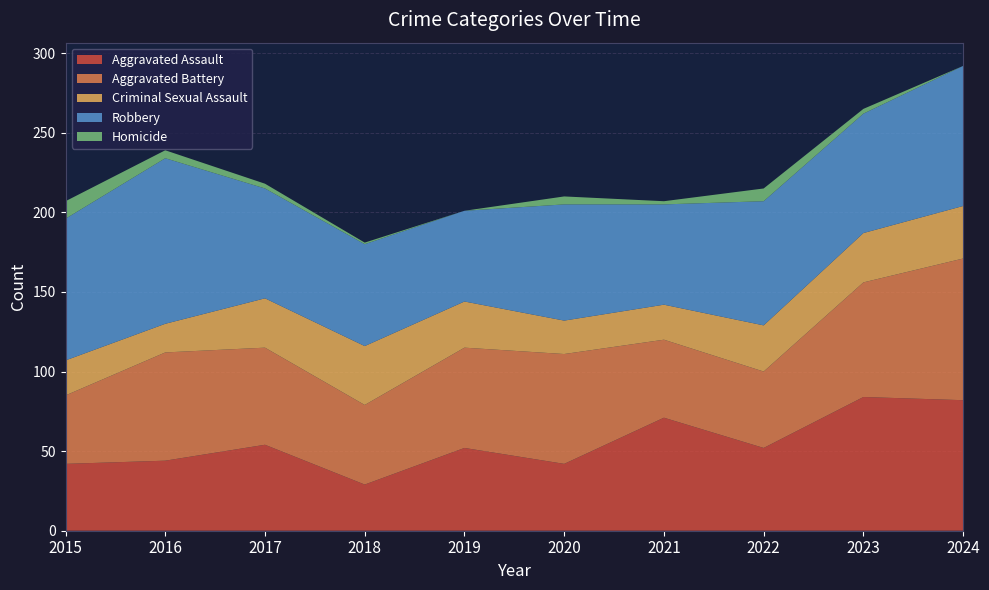

Reading right to left, extract all data points from this chart.

Aggravated Assault: 2024=82	2023=84	2022=52	2021=71	2020=42	2019=52	2018=29	2017=54	2016=44	2015=42
Aggravated Battery: 2024=89	2023=72	2022=48	2021=49	2020=69	2019=63	2018=50	2017=61	2016=68	2015=43
Criminal Sexual Assault: 2024=33	2023=31	2022=29	2021=22	2020=21	2019=29	2018=37	2017=31	2016=18	2015=22
Robbery: 2024=88	2023=75	2022=78	2021=63	2020=73	2019=57	2018=64	2017=69	2016=104	2015=89
Homicide: 2024=0	2023=3	2022=8	2021=2	2020=5	2019=0	2018=1	2017=3	2016=5	2015=11